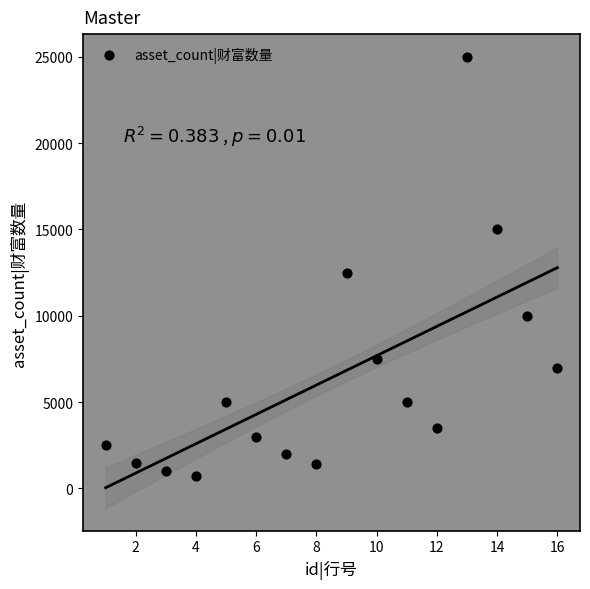

What is the range of Y values (max minus min)?

24300.0